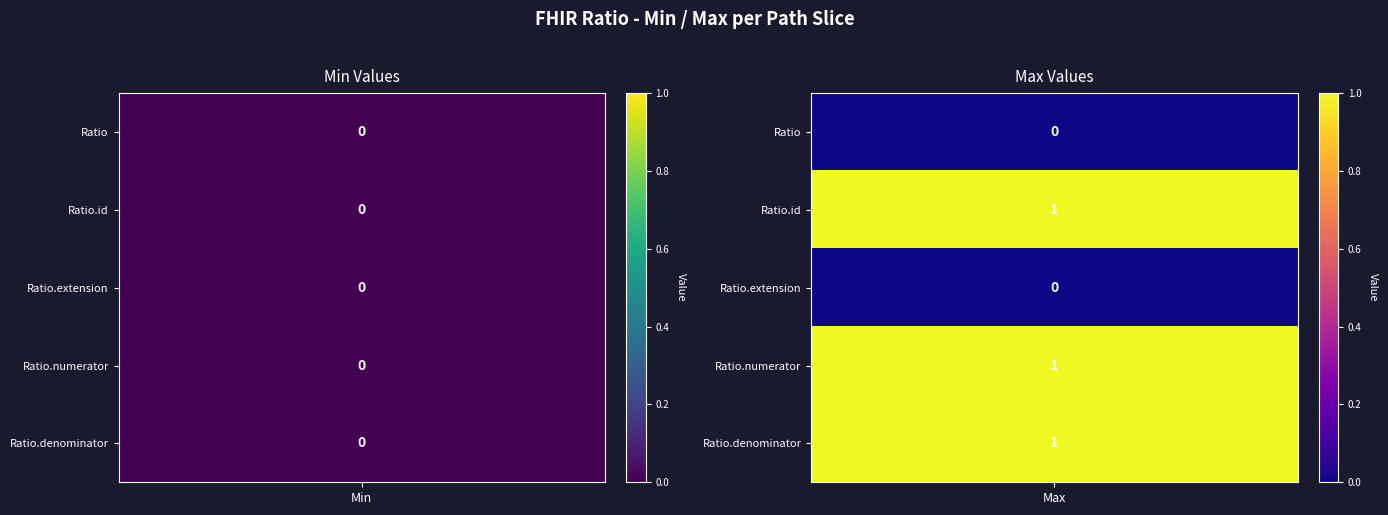

Rank the categories by Ratio.extension value from highest to lowest.

0, 1